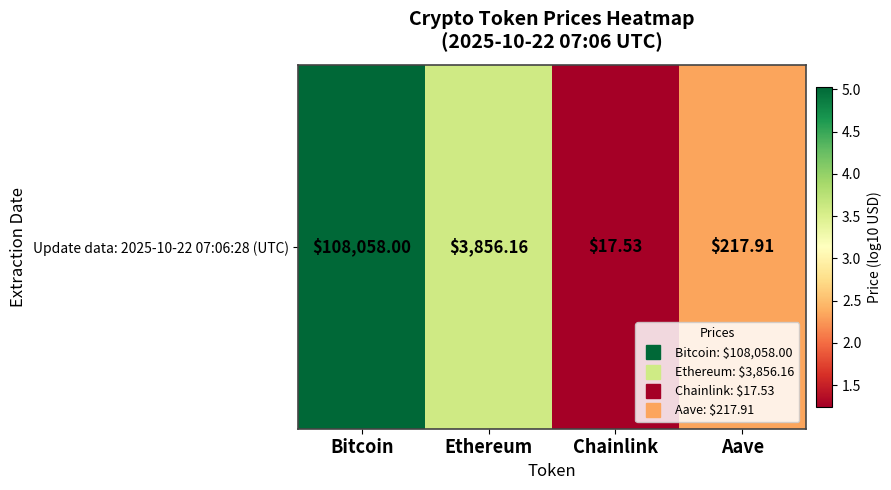

What is the change in value from Ethereum to Chainlink?

-2.3